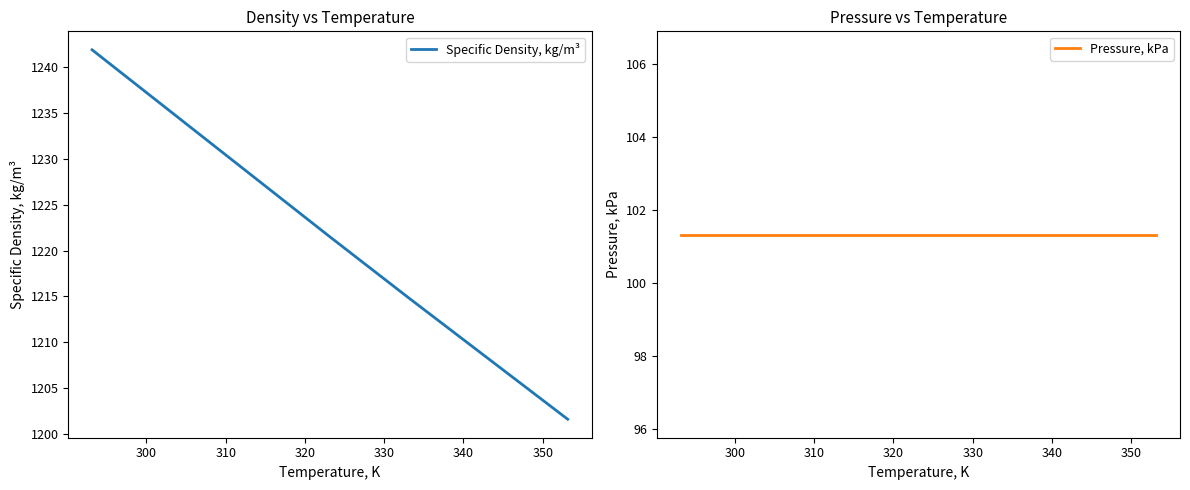

True or false: Specific Density, kg/m³ and Pressure, kPa intersect in this chart.

False